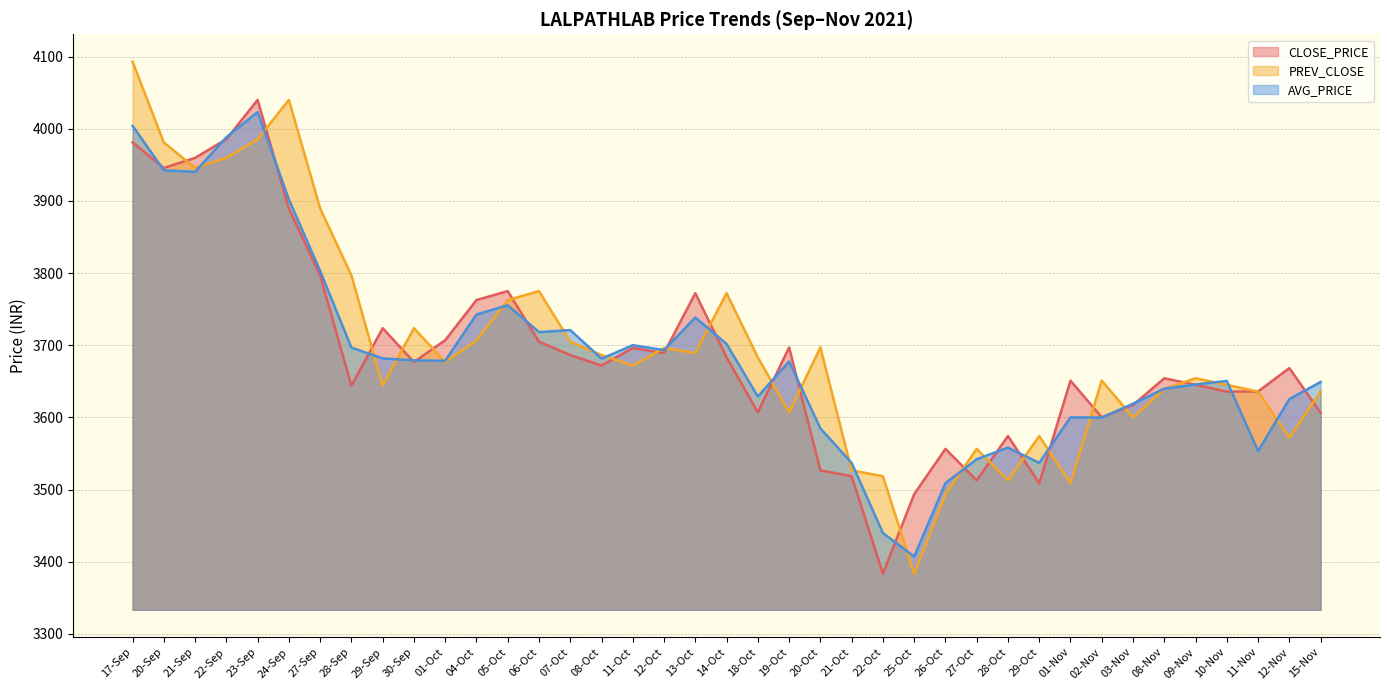

How many data points does each series have?

39